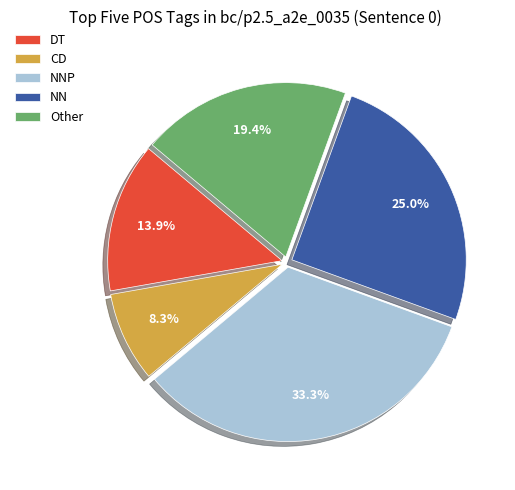

Rank the categories by value from lowest to highest.

CD, DT, Other, NN, NNP